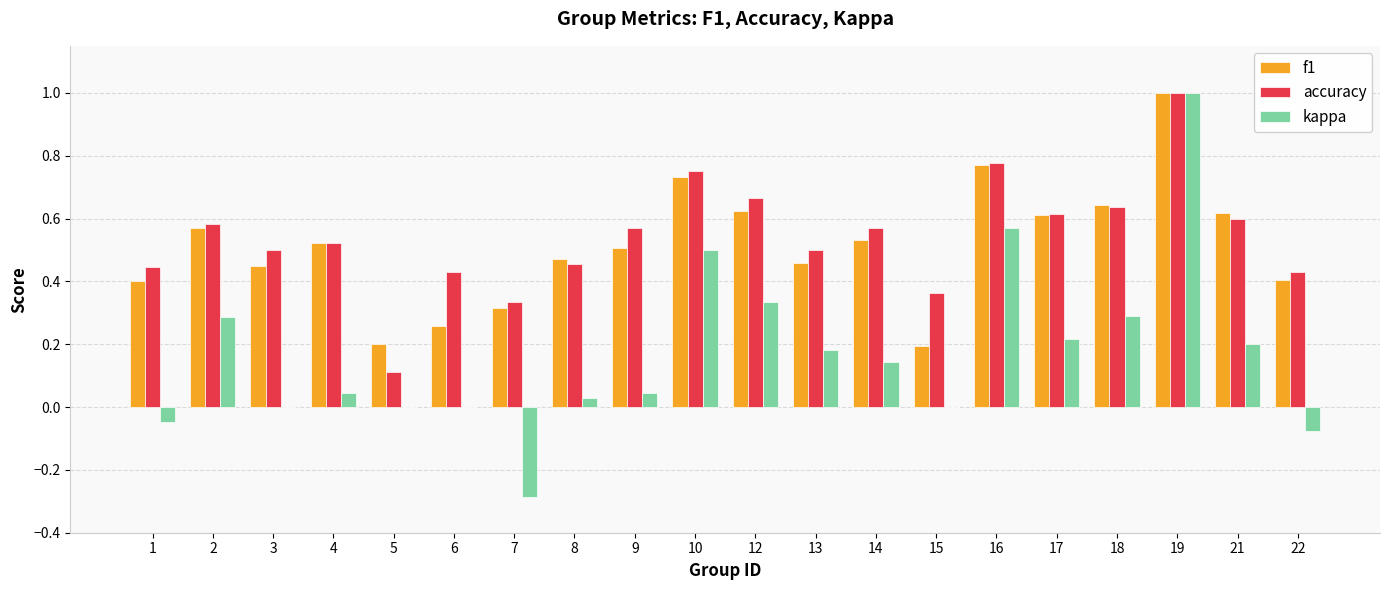

Are the bars horizontal?

No